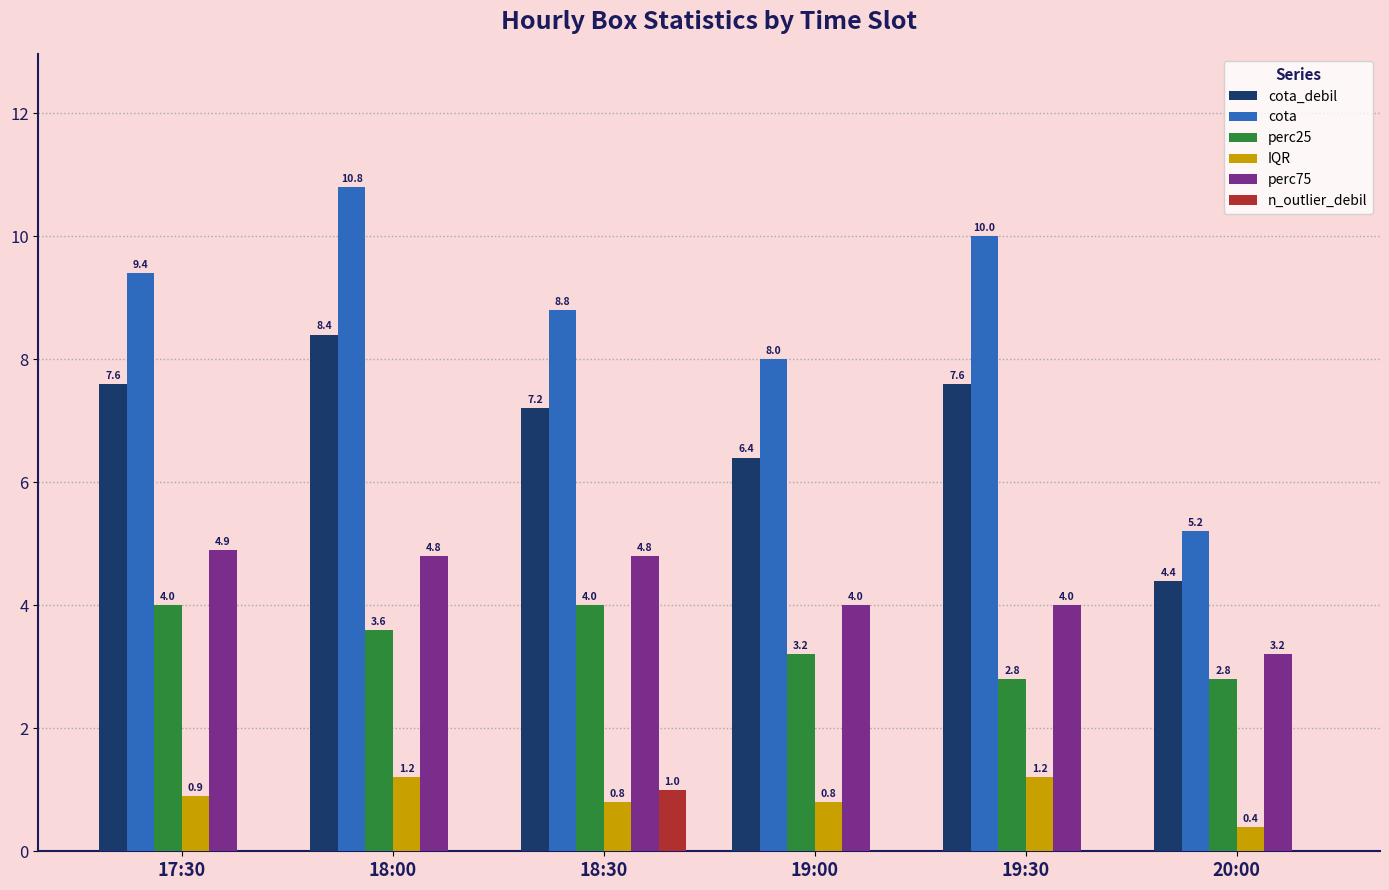

Which series changed the most between 19:30 and 20:00?

cota